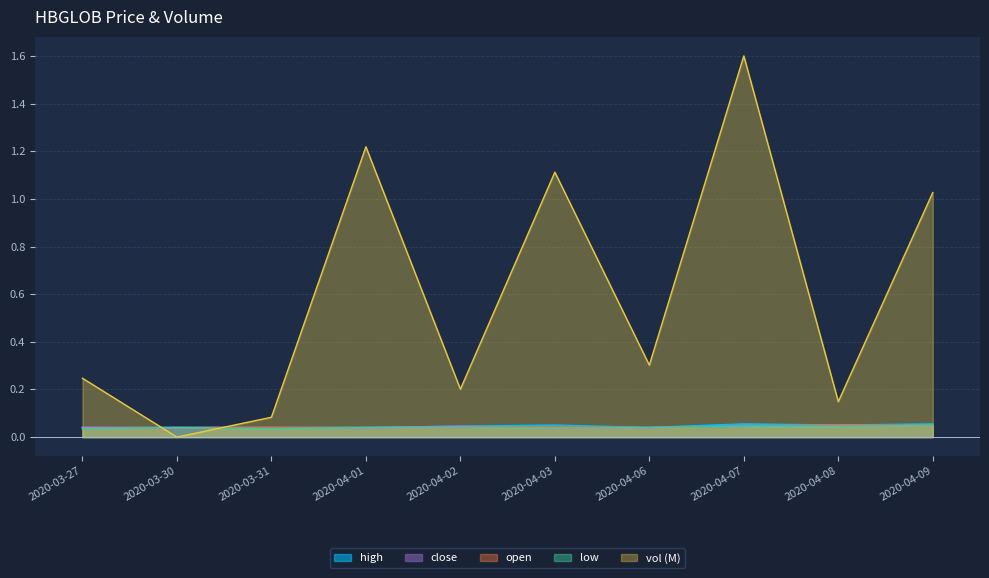

What is the label of the 8th point from the left?

2020-04-07